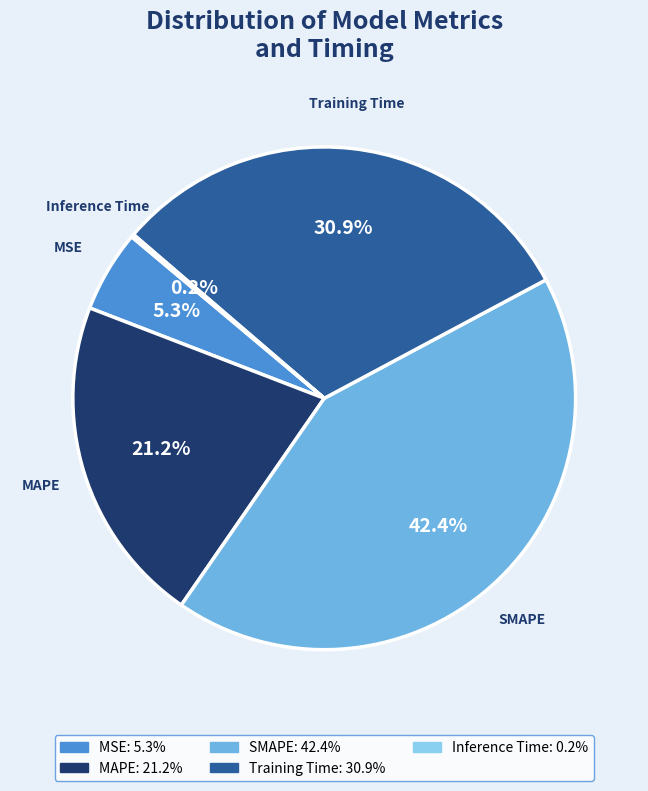

What percentage is the MSE slice, to the nearest percent?

5%